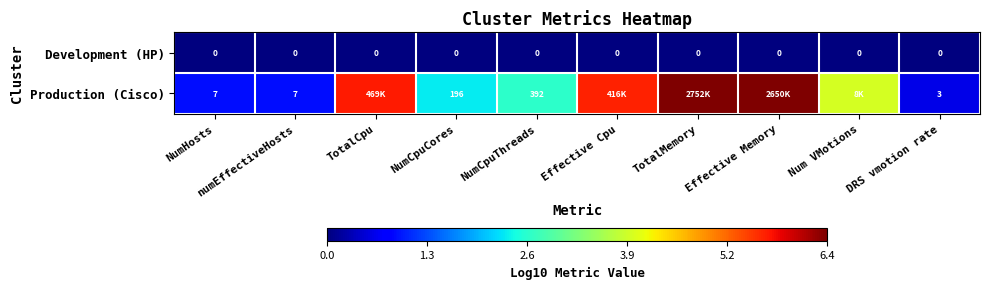

Is the value of Production (Cisco) at DRS vmotion rate greater than the value of Development (HP) at DRS vmotion rate?

Yes